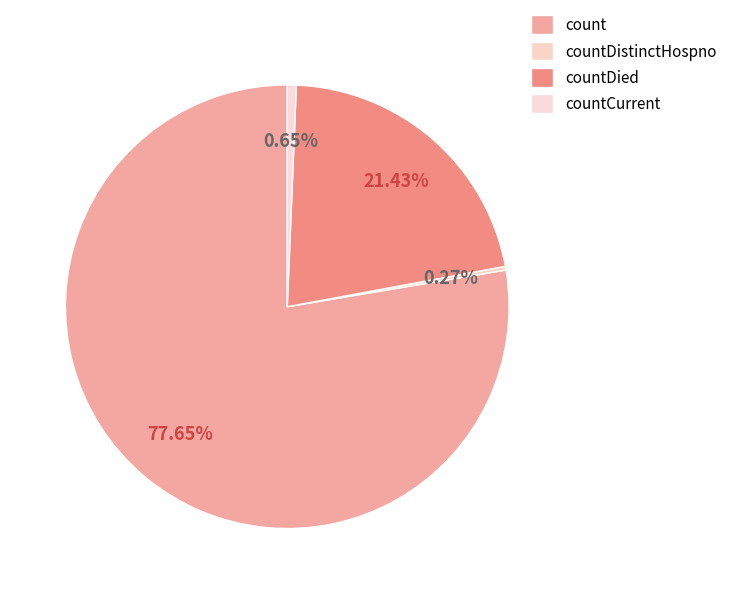

To the nearest percent, what portion does countCurrent represent?

1%